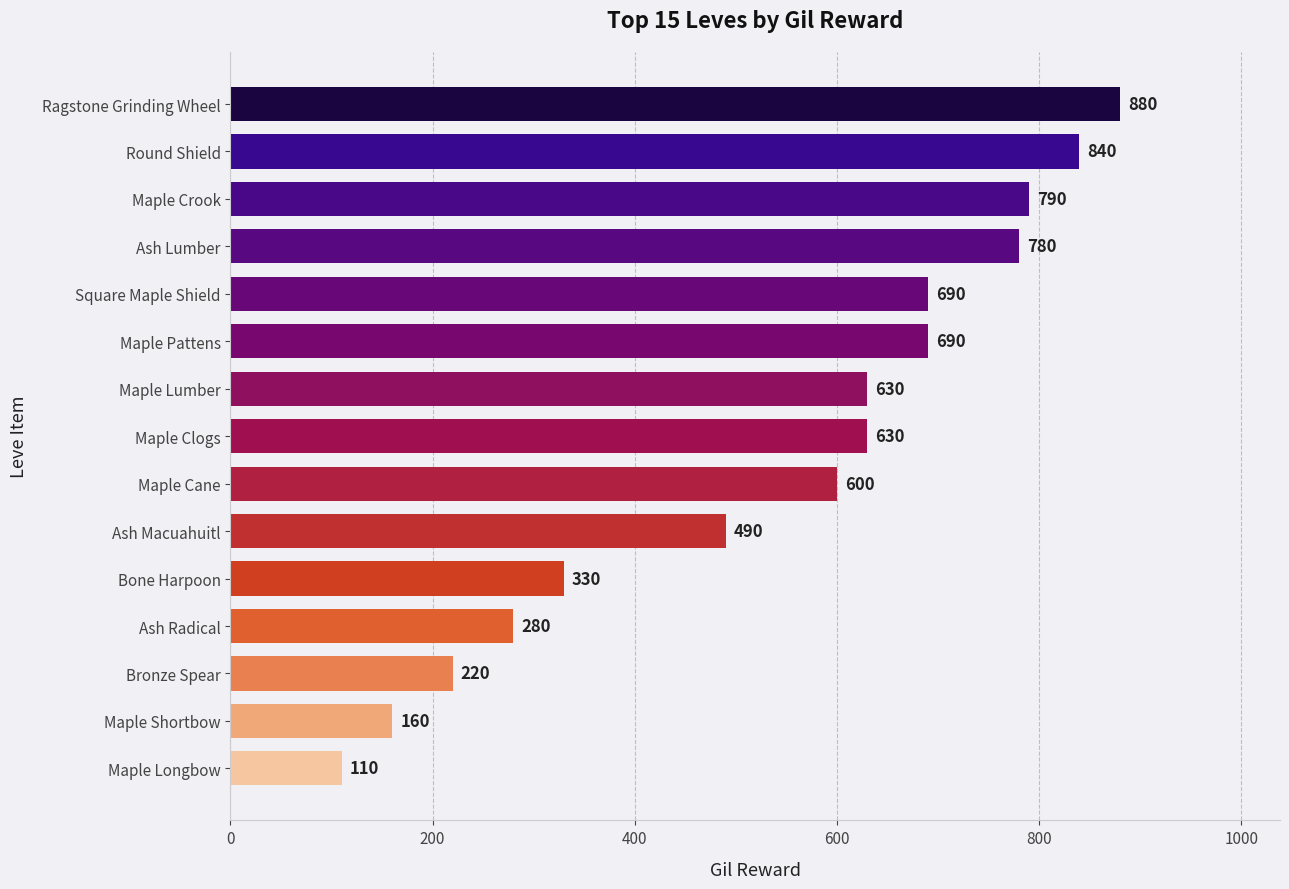

How many series are shown in this chart?

1